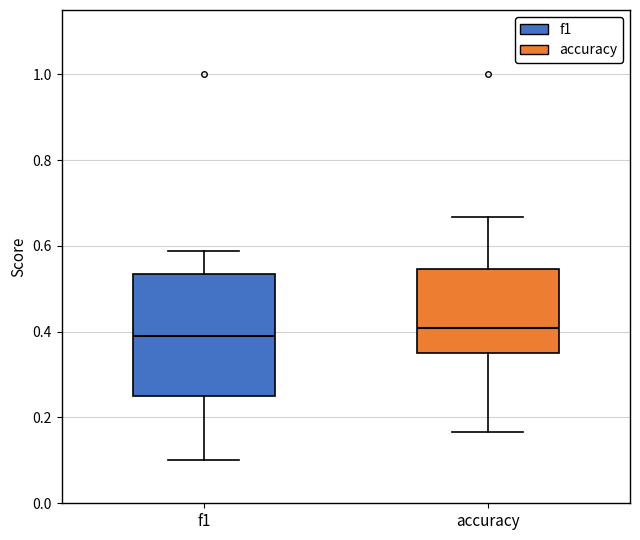

Where does the upper whisker of the box for f1 end on the y-axis? The values are not printed on the chart, so give them approximately, as read against the axis.

0.58